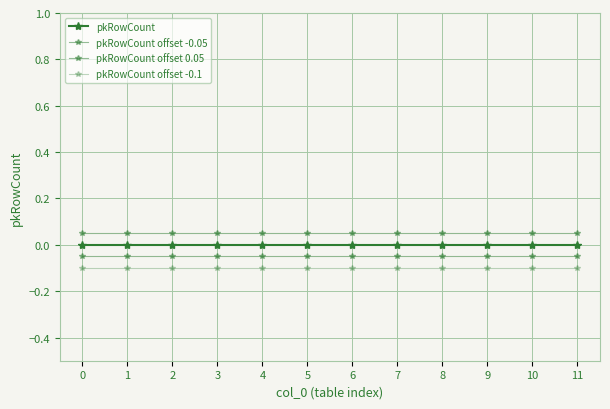

True or false: pkRowCount offset -0.1 and pkRowCount offset 0.05 cross at least once.

False